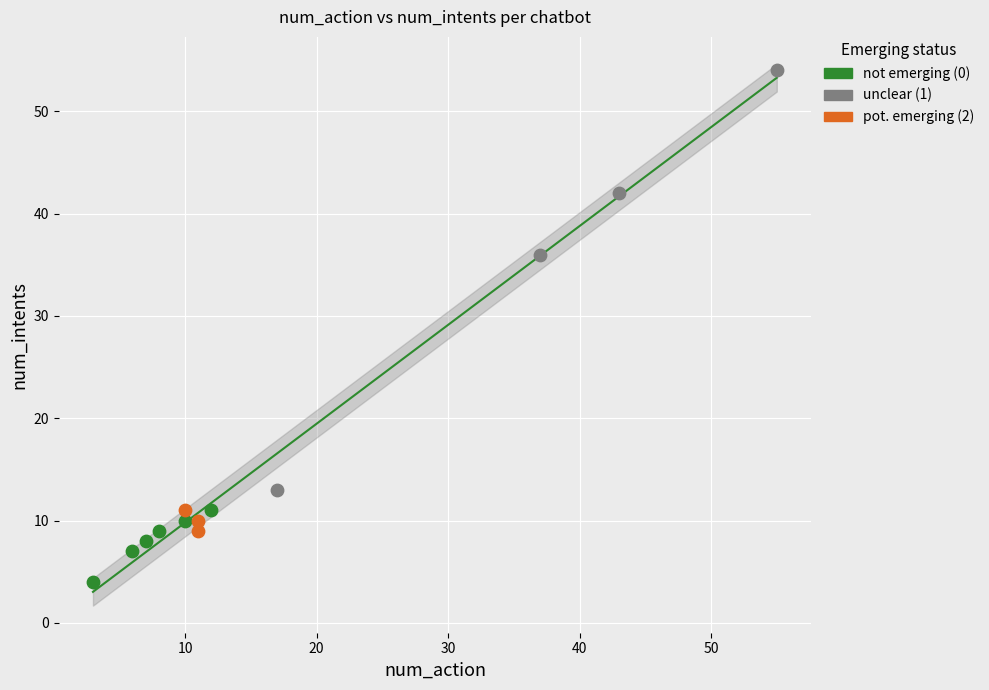

Which series contains the lowest Y value?

not emerging (0)